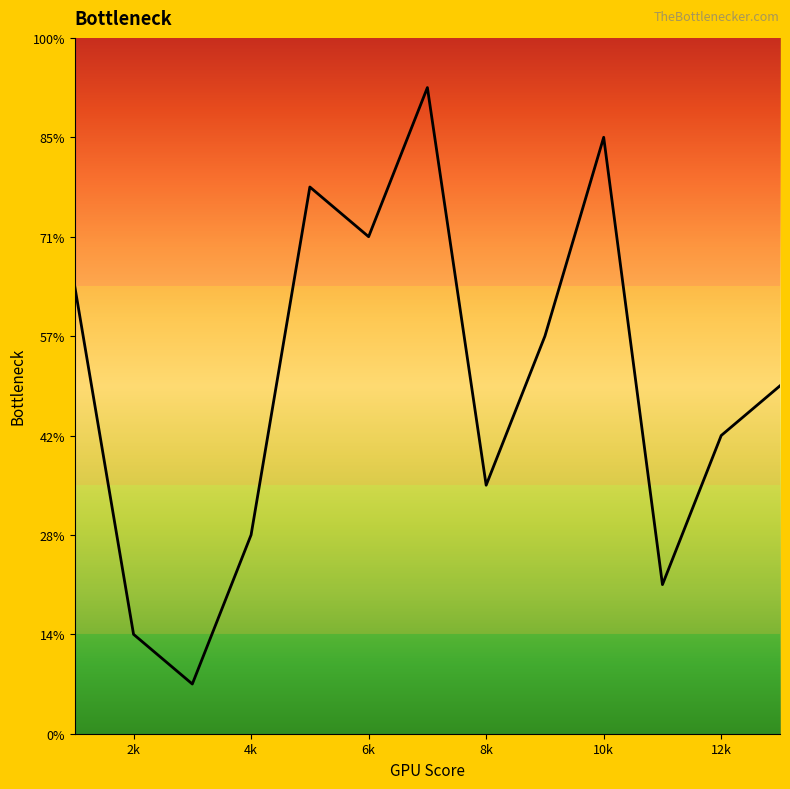

Does the chart have visible grid lines?

No